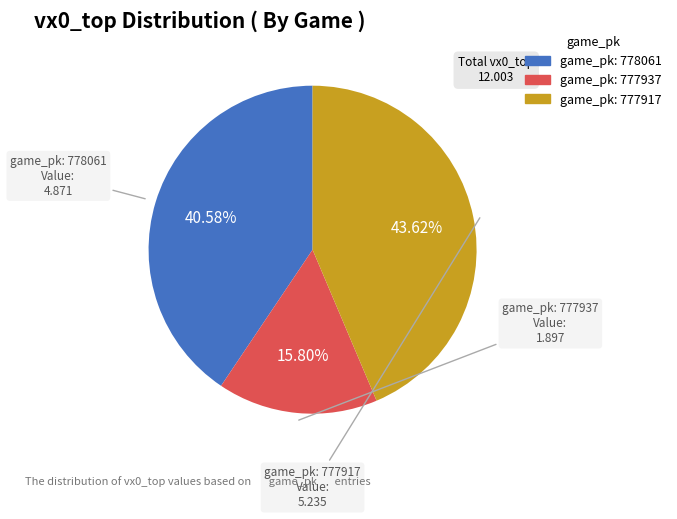

Is there any slice that represents more than half of the pie?

No